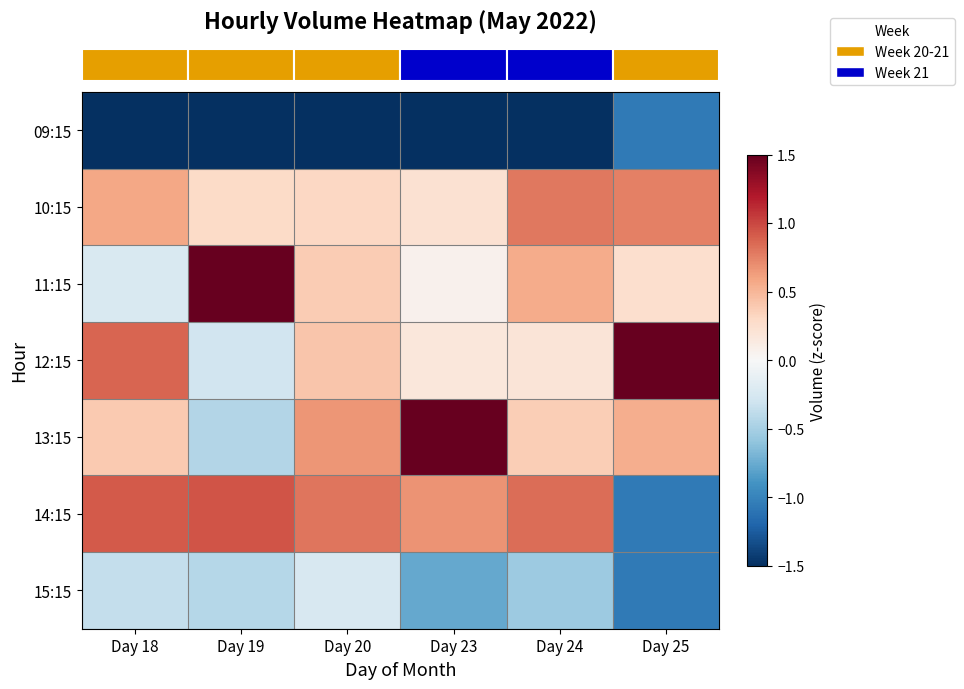

At how many categories does at least one series exceed 0?

6